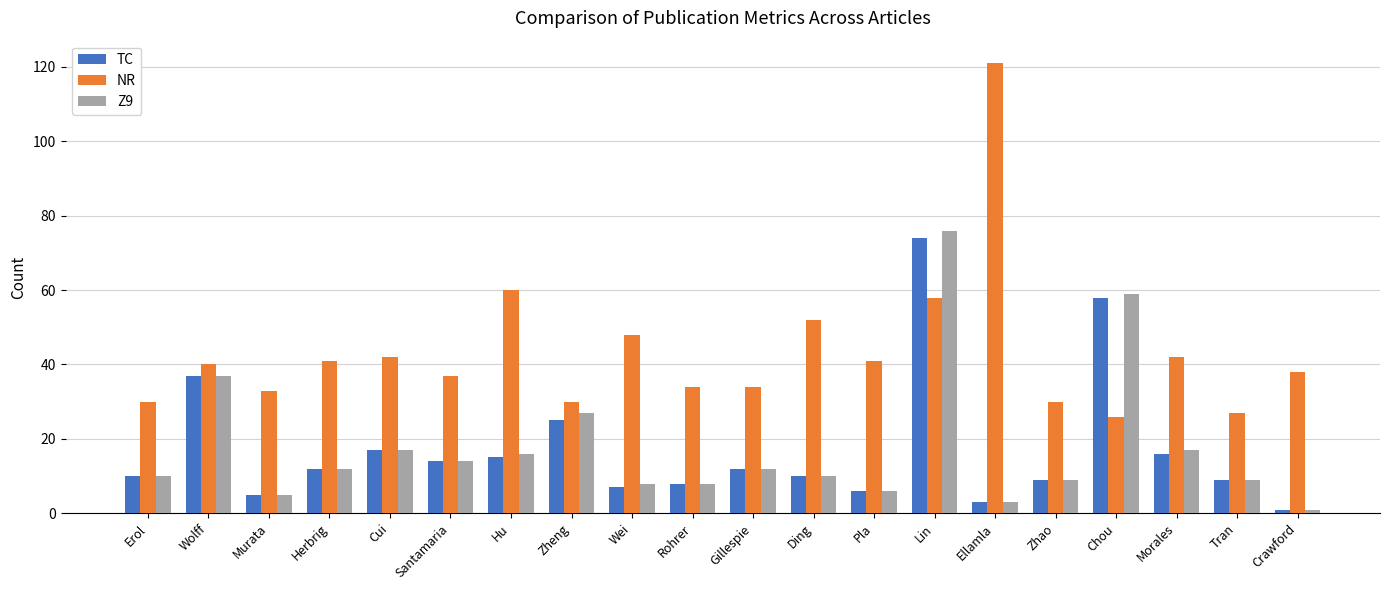

What is the total value across all series at Chou?

143